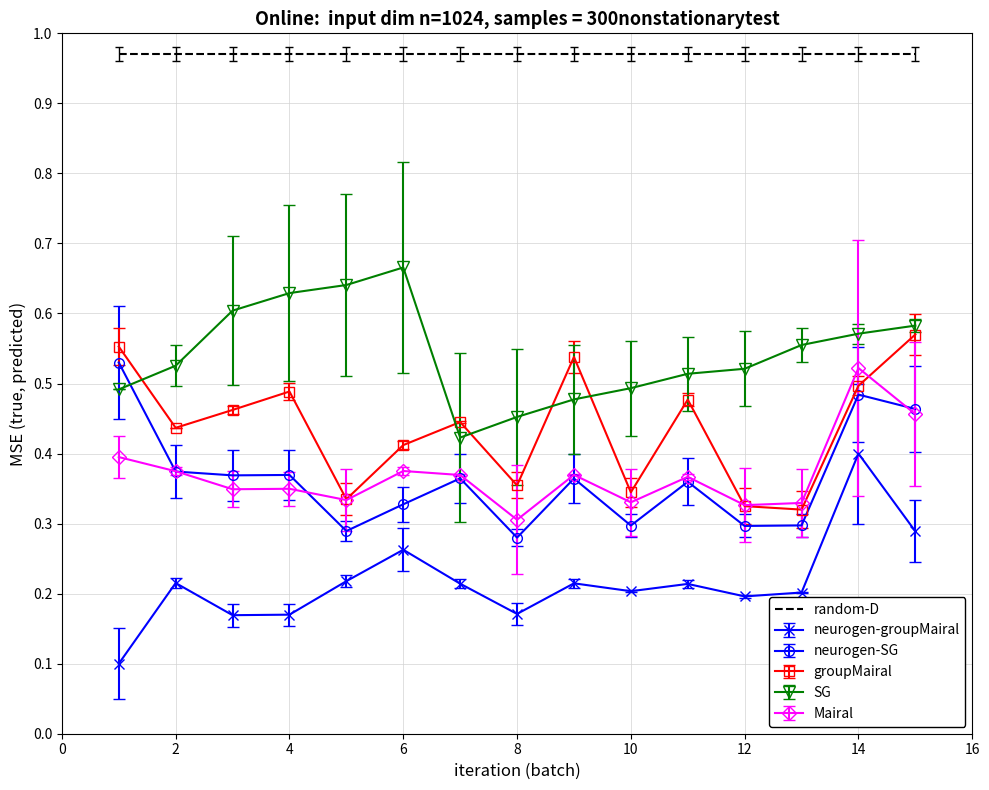

True or false: random-D and Mairal intersect in this chart.

False